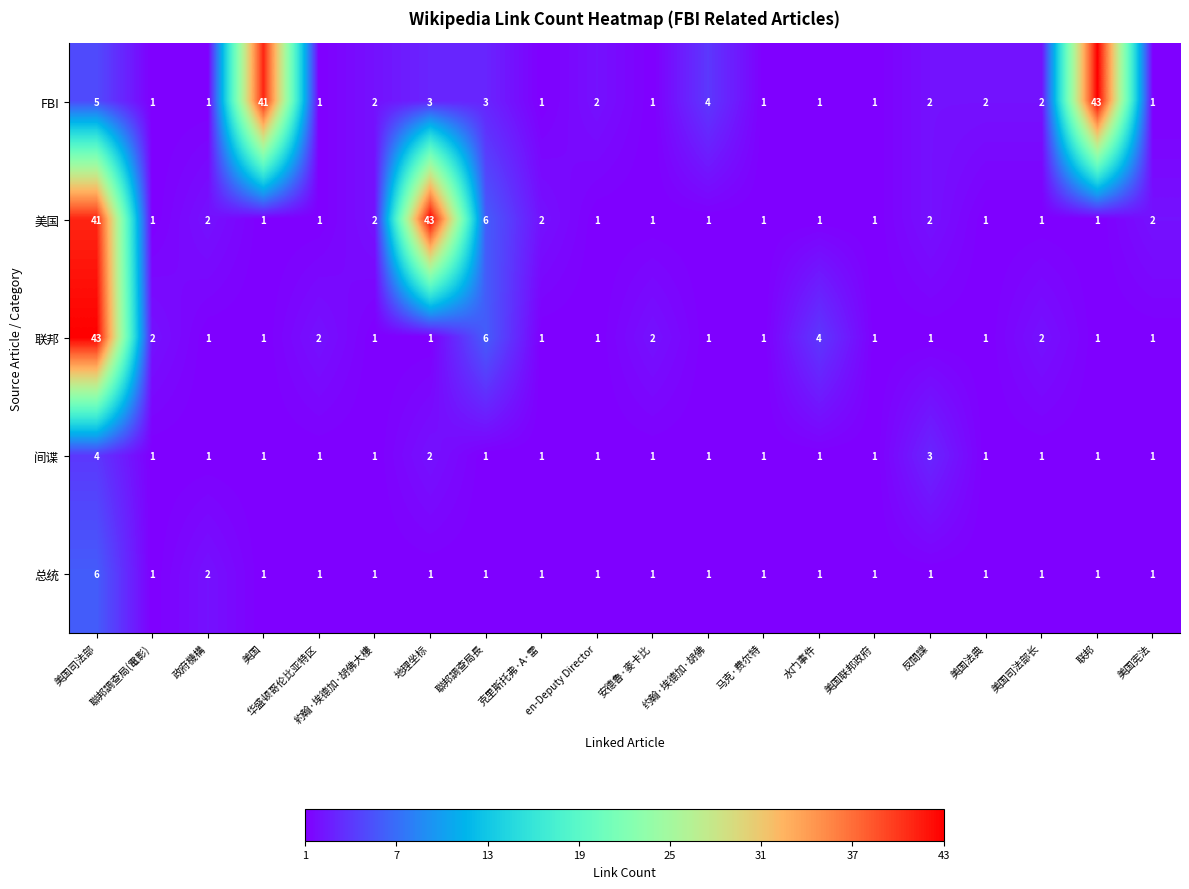

What is the maximum value shown in the chart?

43